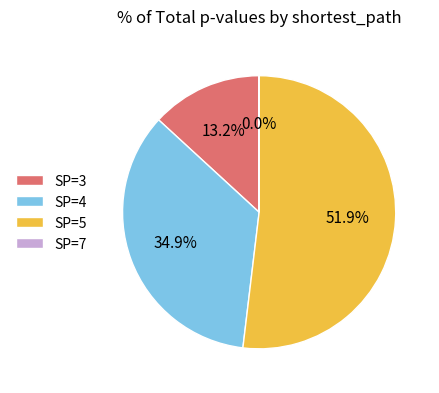

What is the ratio of the value at SP=5 to the value at SP=4?

1.5